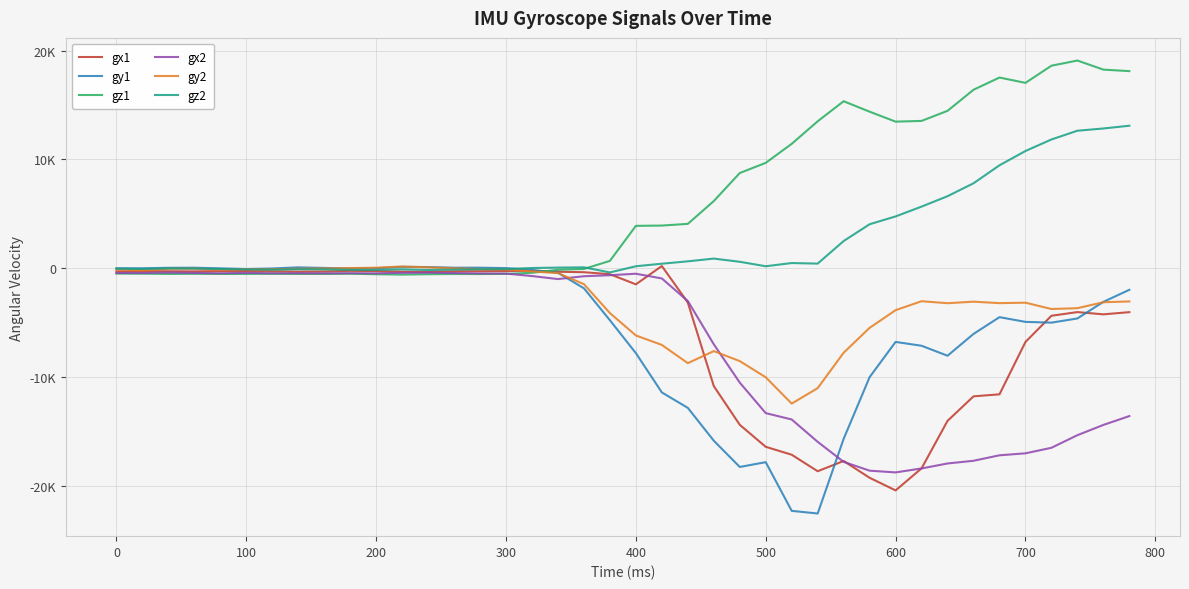

What is the sum of all gx1 values?

-223603